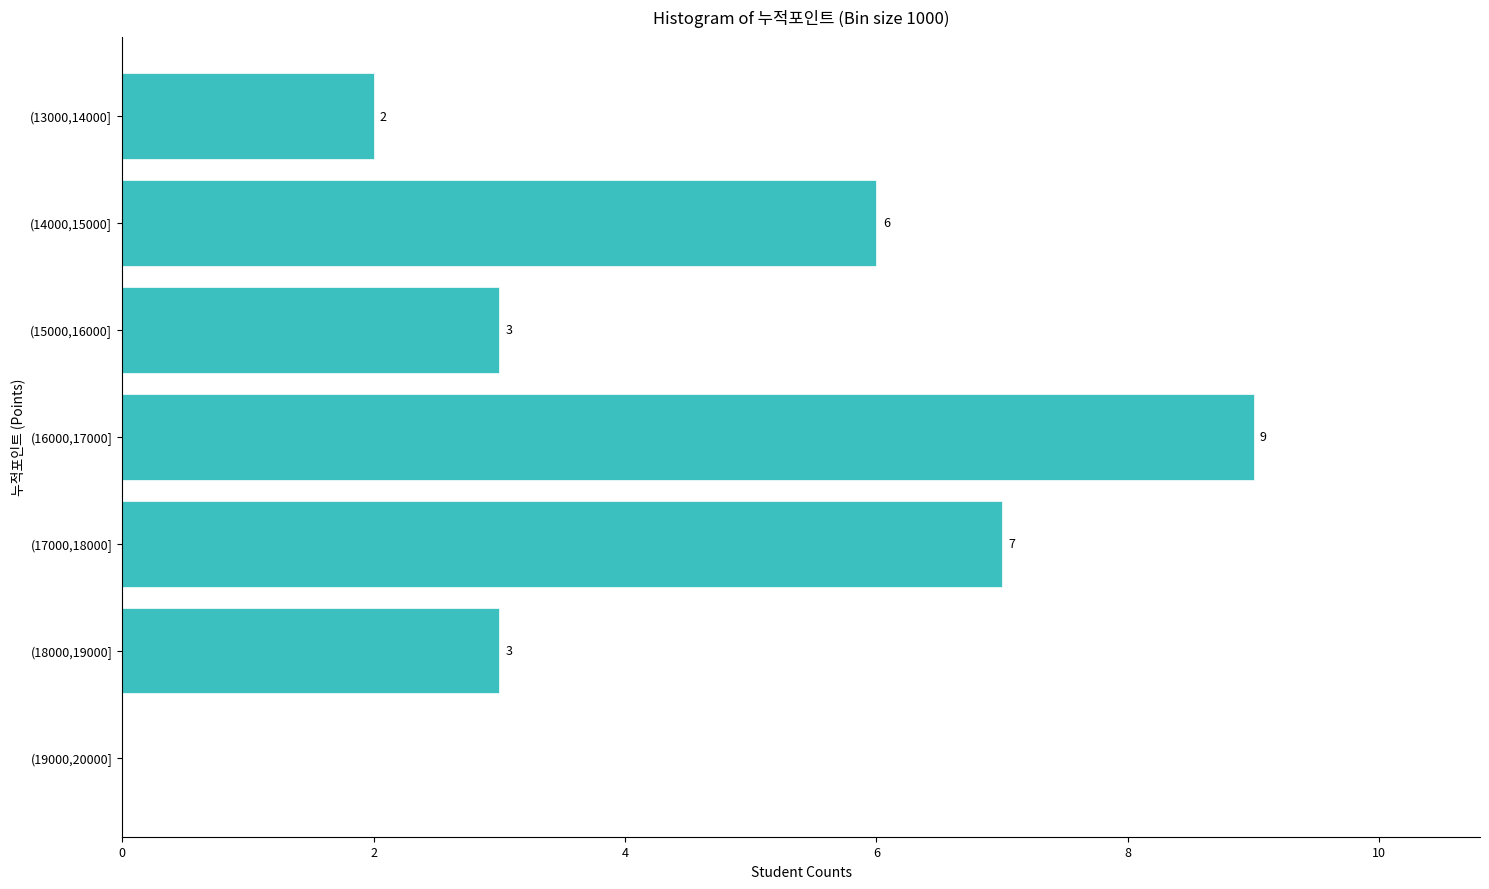

Reading bottom to top, what are all the values shown in this chart?

(19000,20000]=0	(18000,19000]=3	(17000,18000]=7	(16000,17000]=9	(15000,16000]=3	(14000,15000]=6	(13000,14000]=2